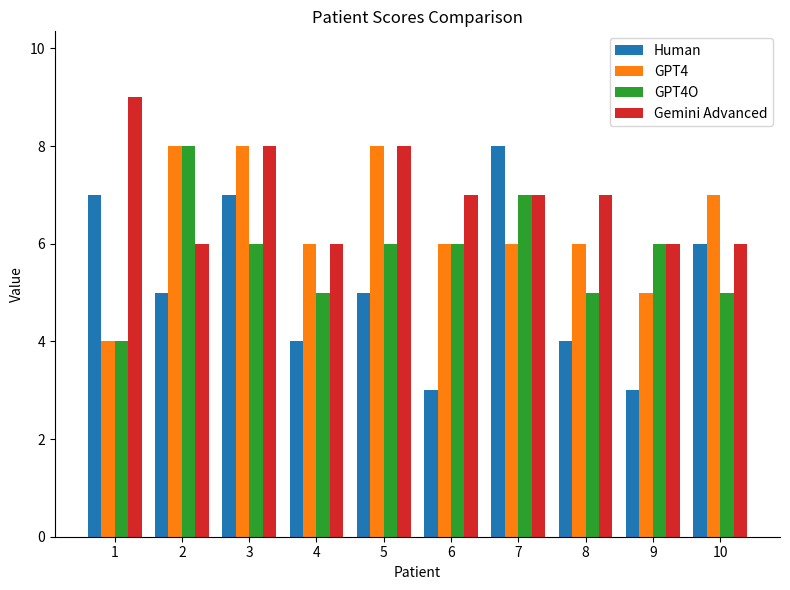

What is the difference between the highest and lowest values at 2?

3